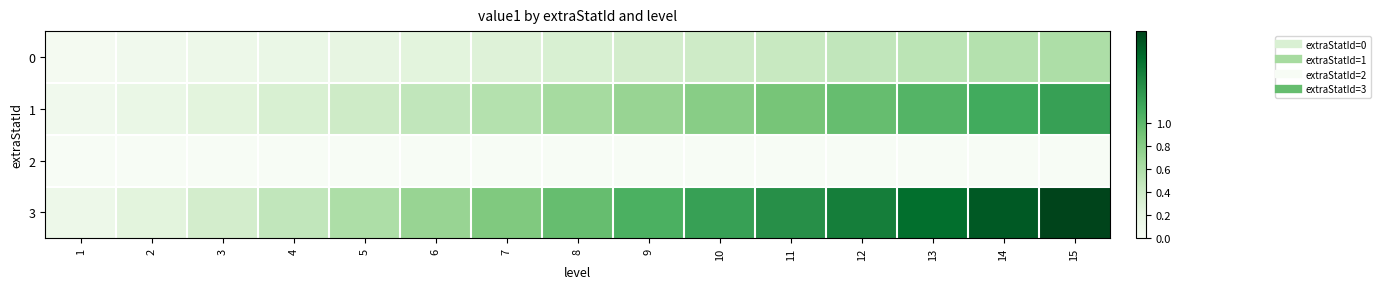

Which category has the highest value across all series?

15